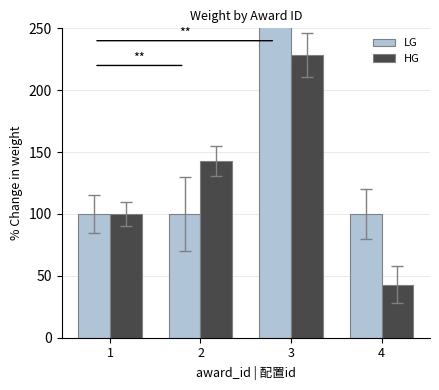

At which category does the chart reach its peak across all series?

3